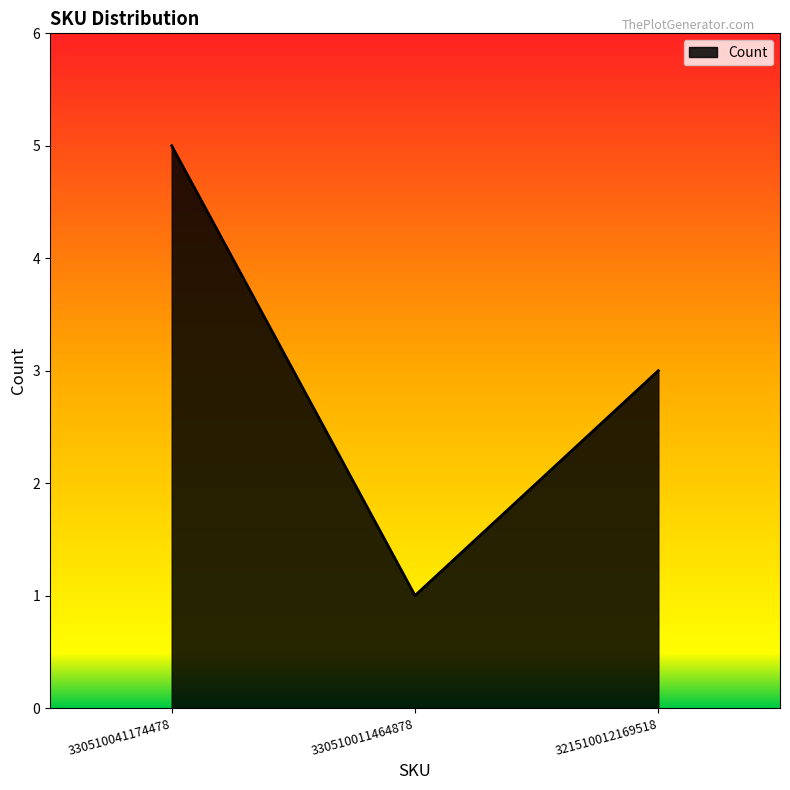

Reading left to right, list all the values displayed in this chart.

330510041174478=5	330510011464878=1	321510012169518=3